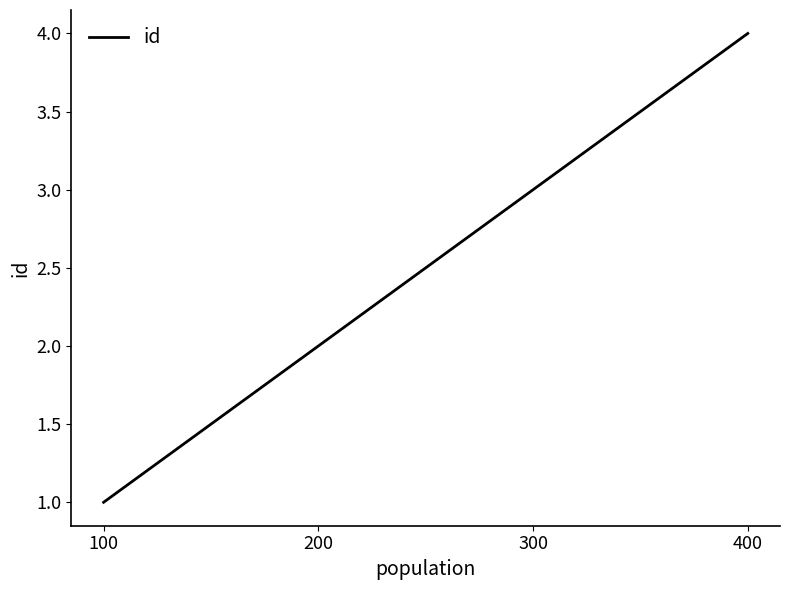

What is the greatest value displayed?

4